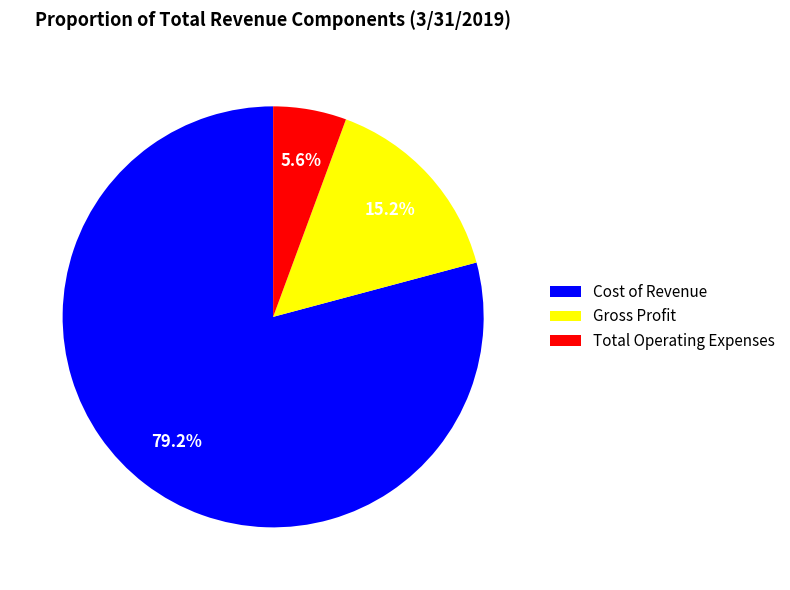

What is the smallest slice in the pie chart?

Total Operating Expenses